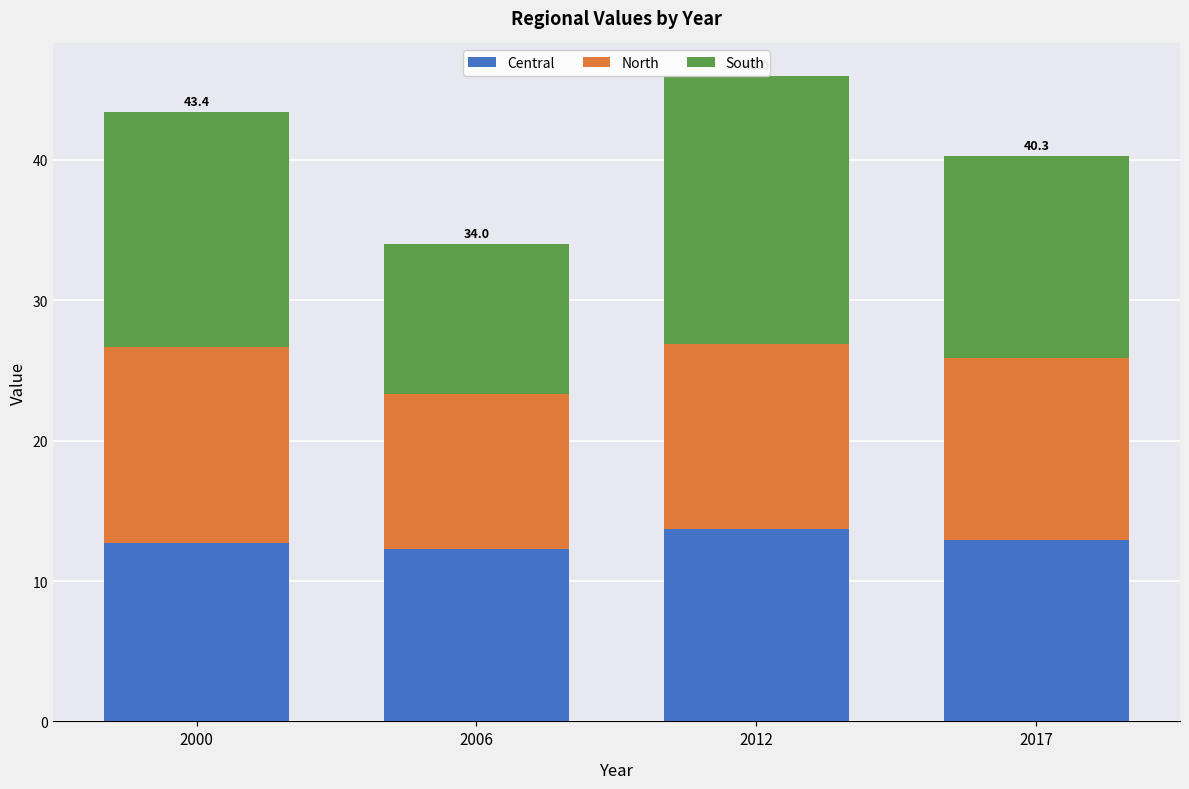

Reading right to left, list the values for the Central series.

2017=12.9	2012=13.7	2006=12.3	2000=12.7